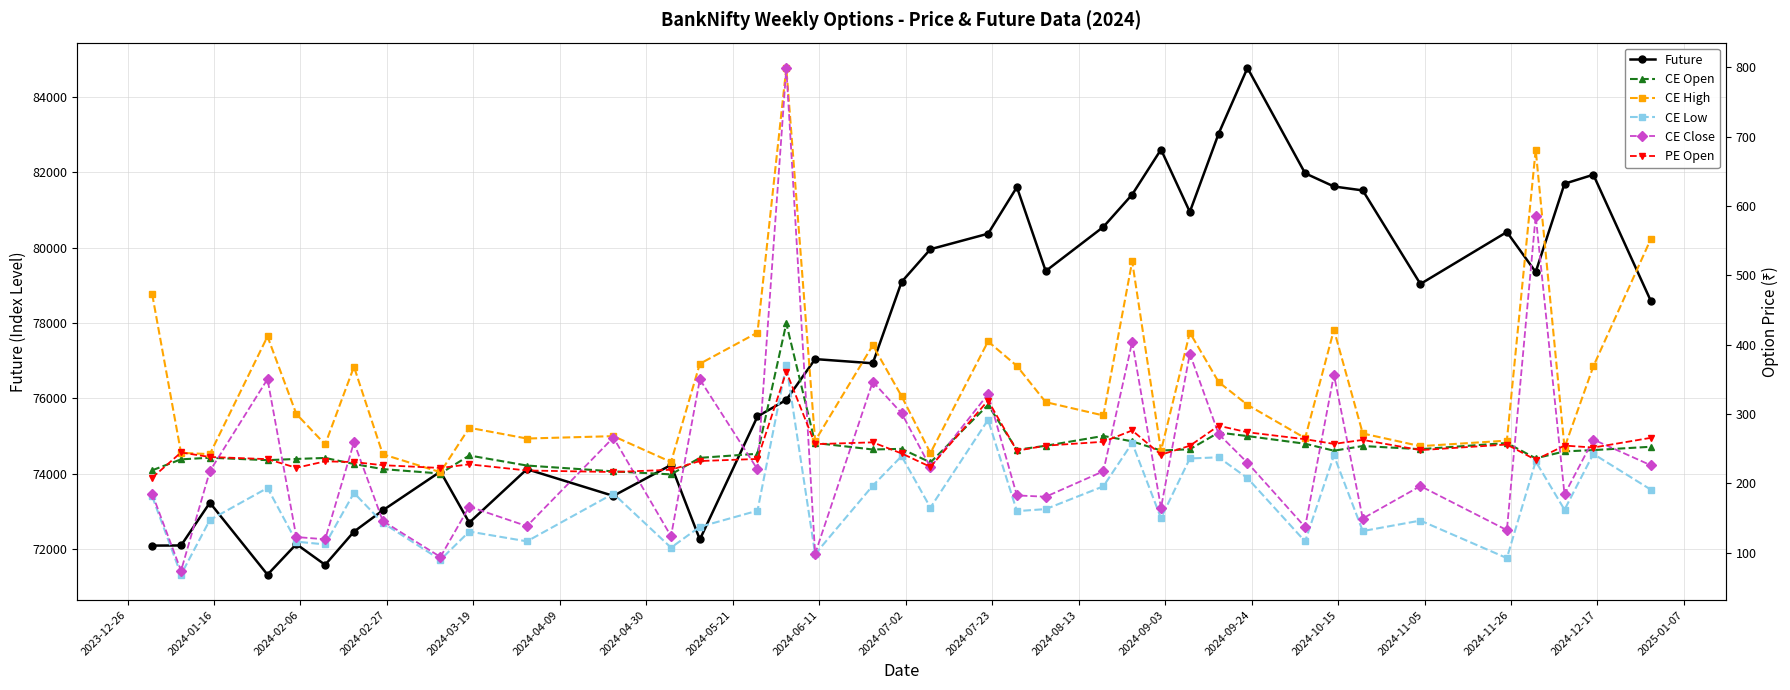

What is the average value of the PE Open series?

248.6